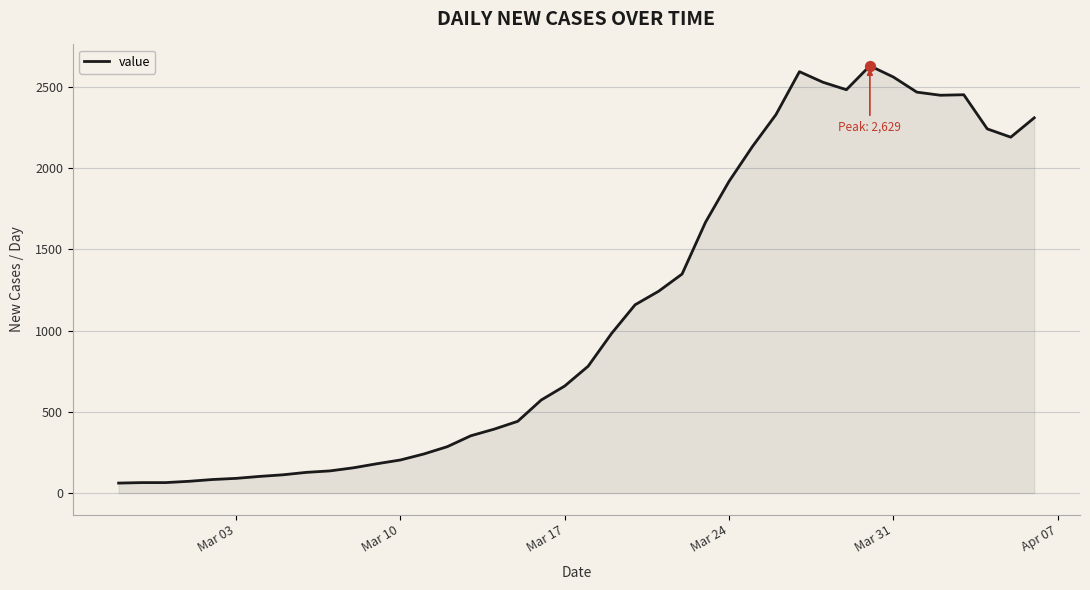

What is the smallest value displayed?

62